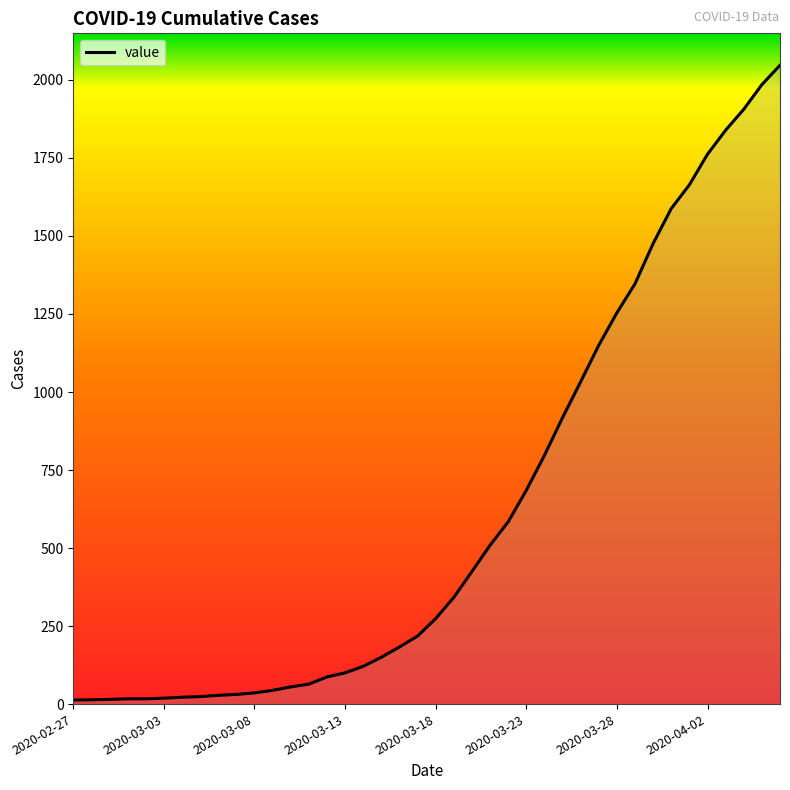

What is the difference between the maximum and minimum values?

2034